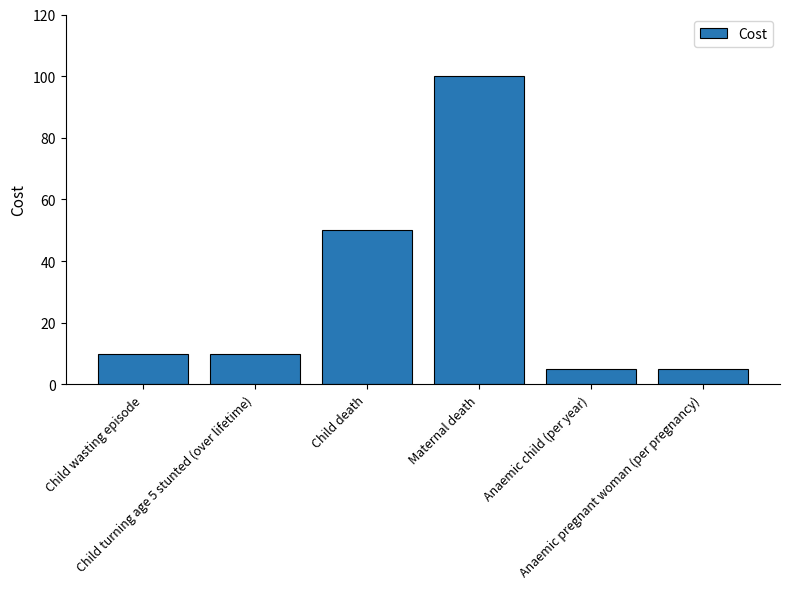

What is the maximum value shown in the chart?

100